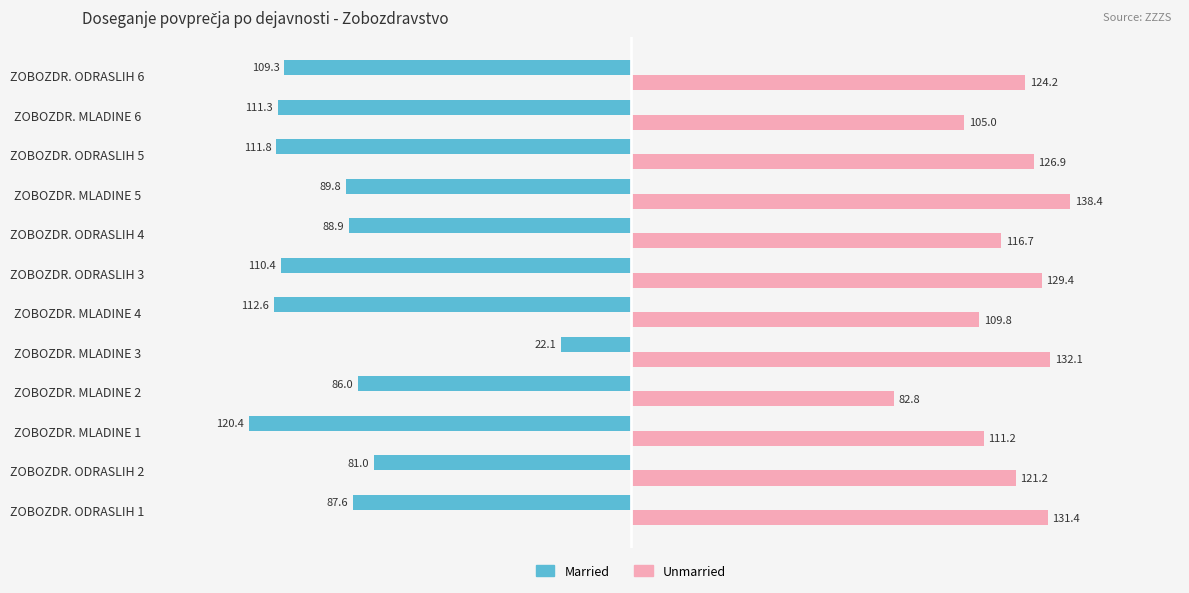

The value of Unmarried at ZOBOZDR. MLADINE 6 is 105.0. True or false?

True